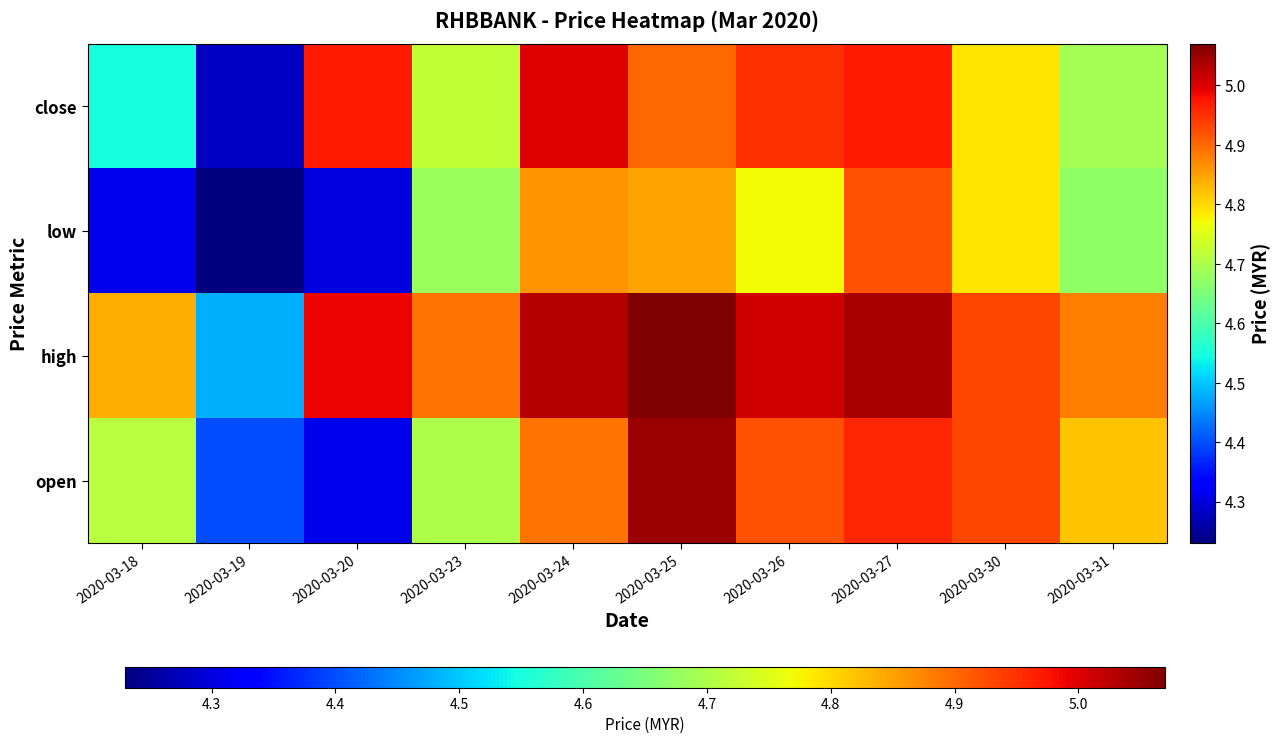

Reading right to left, transcribe all the data shown in this chart.

open: 2020-03-31=4.8	2020-03-30=4.9	2020-03-27=5.0	2020-03-26=4.9	2020-03-25=5.0	2020-03-24=4.9	2020-03-23=4.7	2020-03-20=4.3	2020-03-19=4.4	2020-03-18=4.7
high: 2020-03-31=4.9	2020-03-30=4.9	2020-03-27=5.0	2020-03-26=5.0	2020-03-25=5.1	2020-03-24=5.0	2020-03-23=4.9	2020-03-20=5.0	2020-03-19=4.5	2020-03-18=4.8
low: 2020-03-31=4.7	2020-03-30=4.8	2020-03-27=4.9	2020-03-26=4.8	2020-03-25=4.8	2020-03-24=4.9	2020-03-23=4.7	2020-03-20=4.3	2020-03-19=4.2	2020-03-18=4.3
close: 2020-03-31=4.7	2020-03-30=4.8	2020-03-27=5.0	2020-03-26=5.0	2020-03-25=4.9	2020-03-24=5.0	2020-03-23=4.7	2020-03-20=5.0	2020-03-19=4.3	2020-03-18=4.5